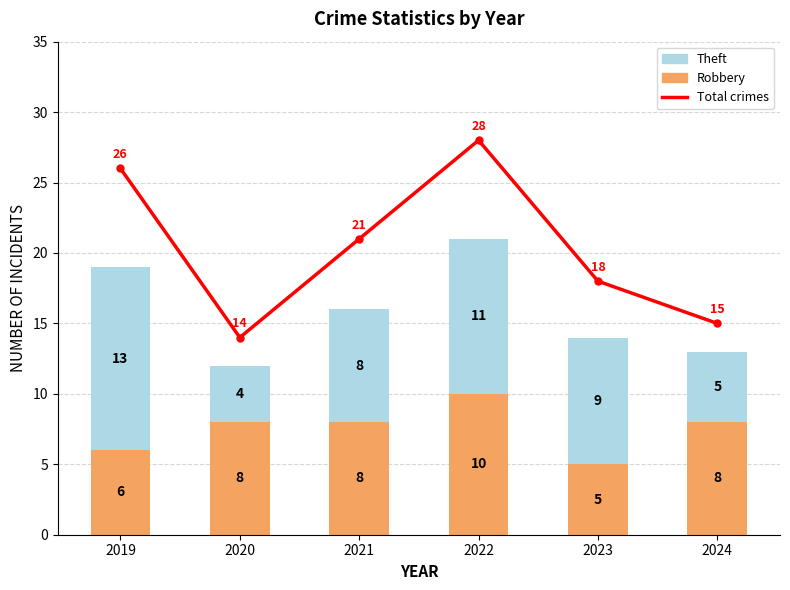

Read the Total crimes value at 2020.

14